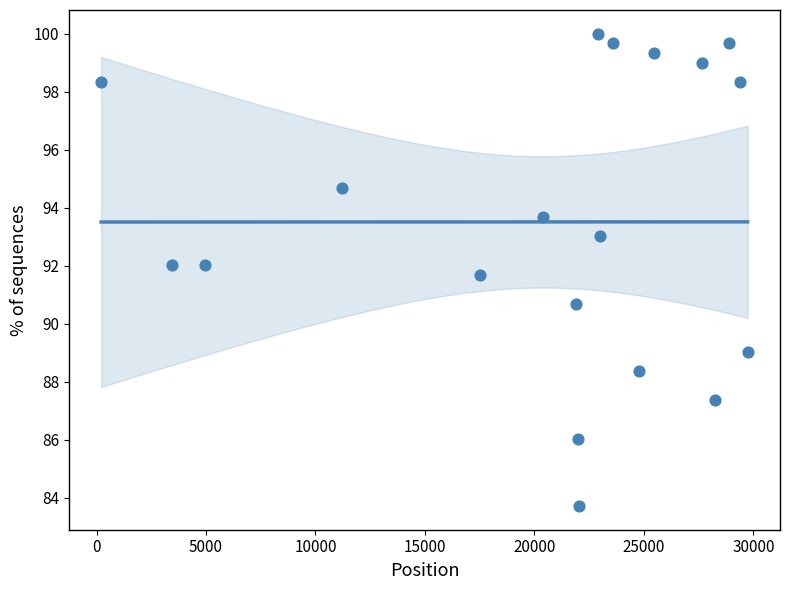

What Y value in the scatter plot is closest to 91?

90.7